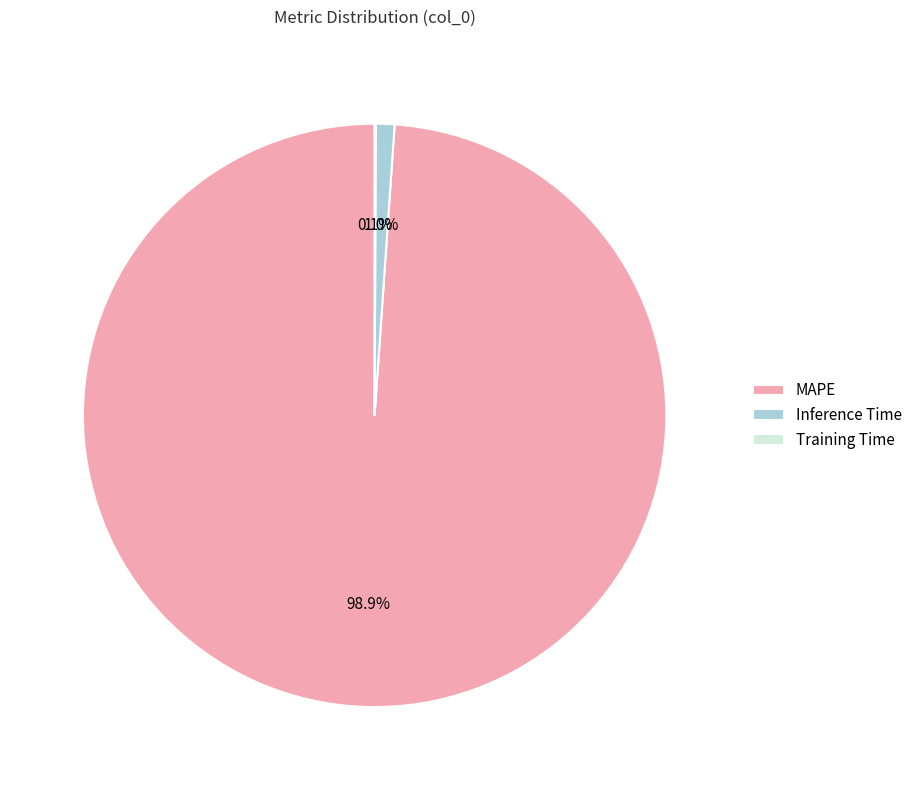

Between Inference Time and MAPE, which is larger?

MAPE